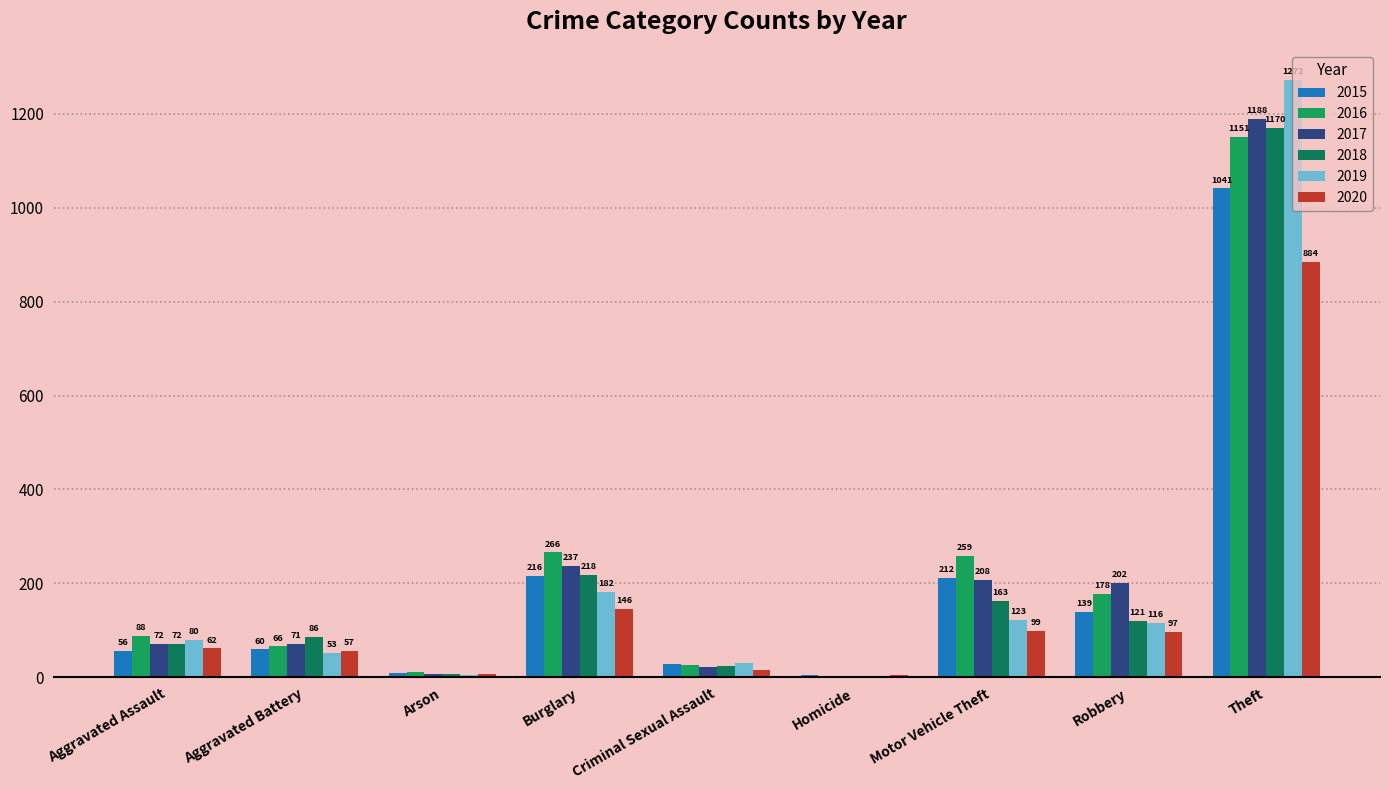

What is the highest value of the 2020 series?

884